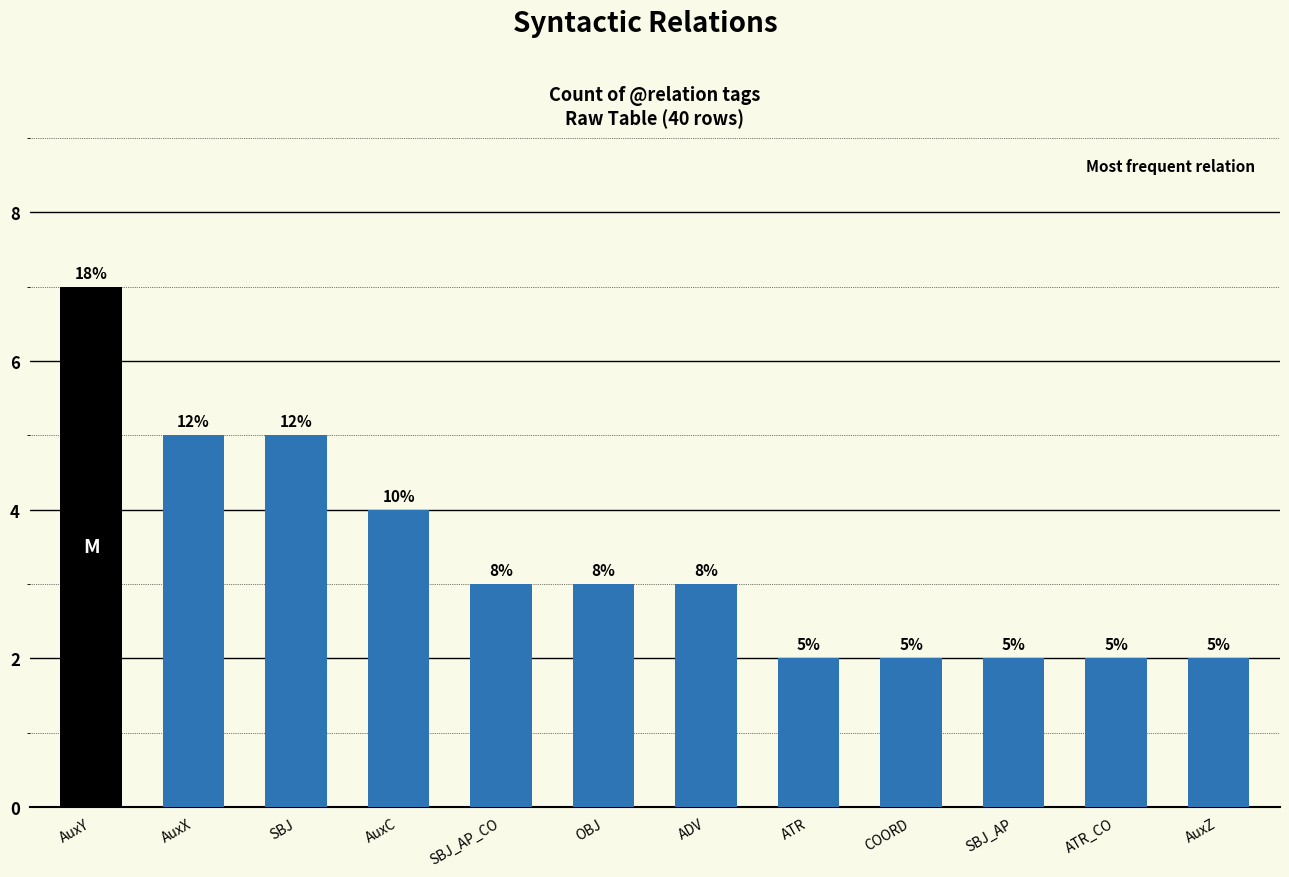

Are the bars horizontal?

No